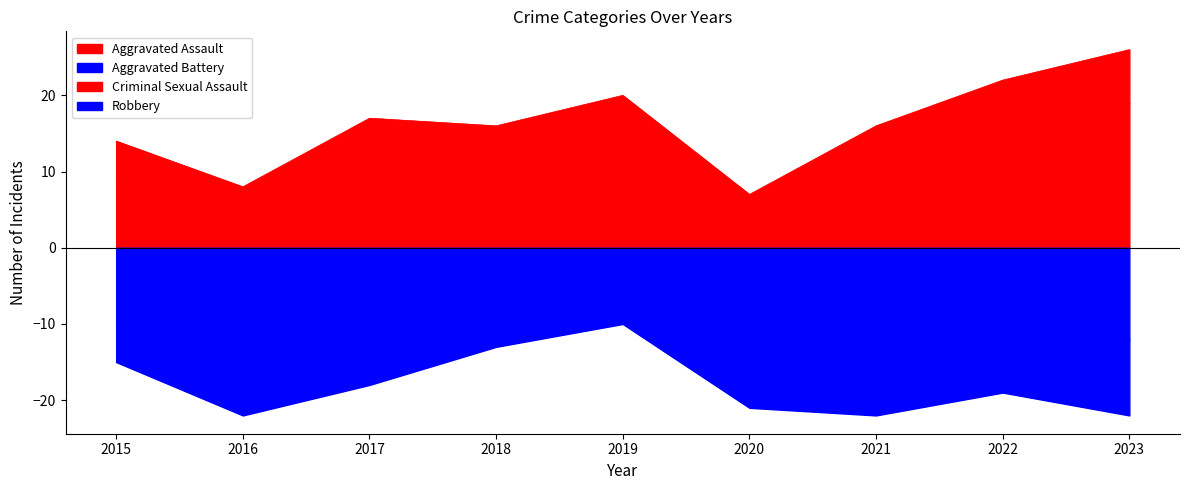

List the series in order of their peak value, lowest first.

Aggravated Battery, Aggravated Assault